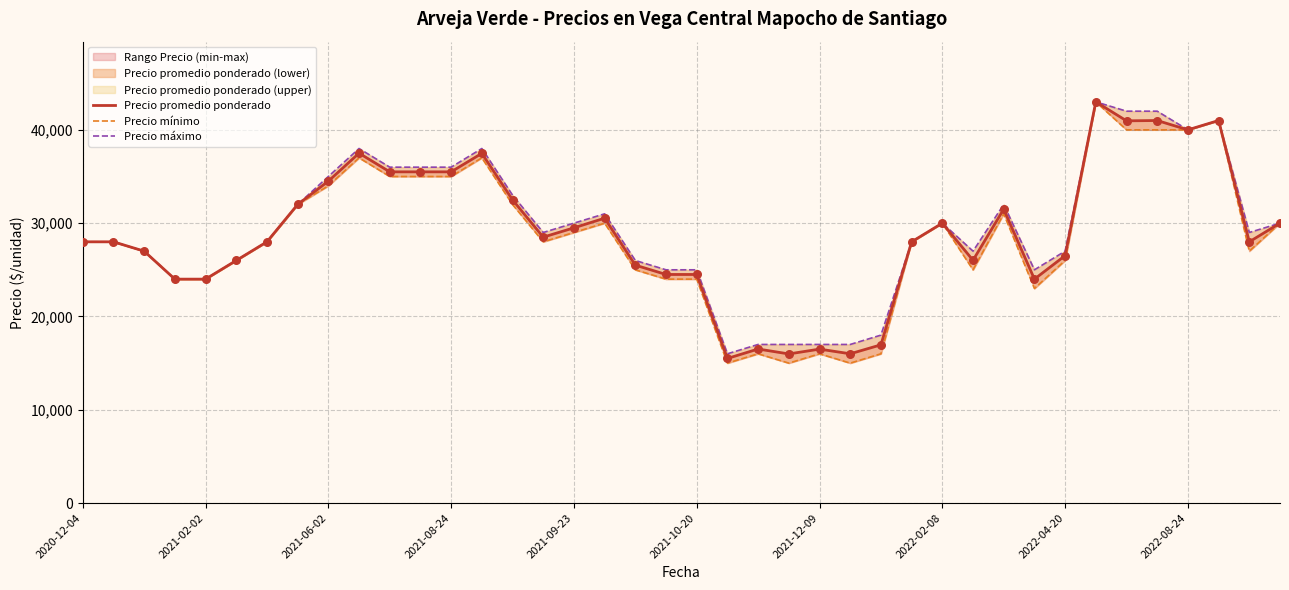

Which series has the largest total across all categories?

Precio máximo